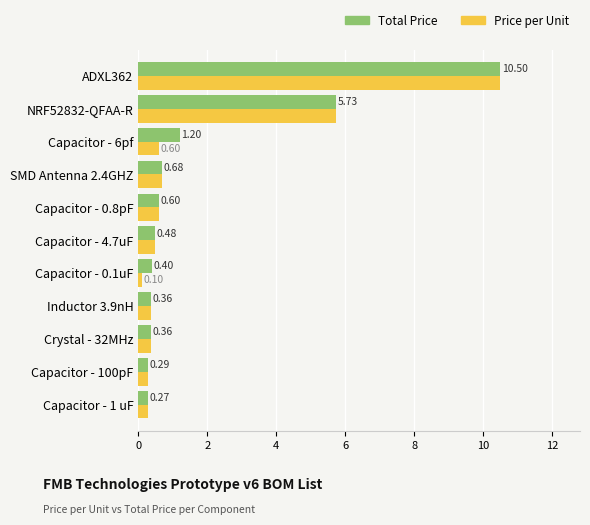

List the series in order of their overall mean, highest first.

Total Price, Price per Unit